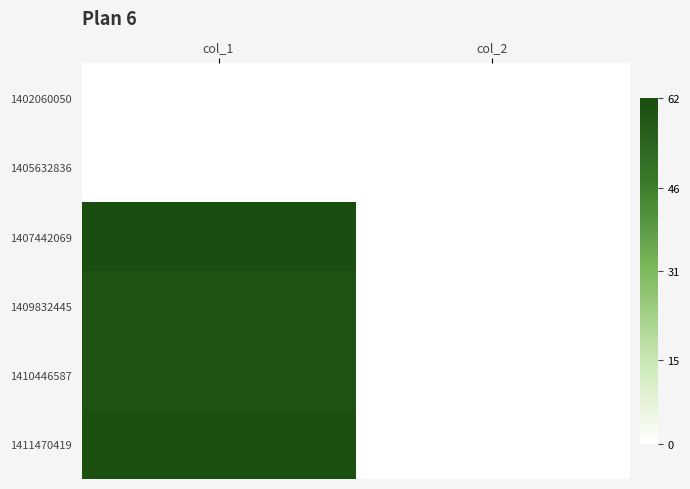

Reading left to right, what are all the values shown in this chart?

1402060050: col_1=0	col_2=0
1405632836: col_1=0	col_2=0
1407442069: col_1=62	col_2=0
1409832445: col_1=60	col_2=0
1410446587: col_1=60	col_2=0
1411470419: col_1=61	col_2=0